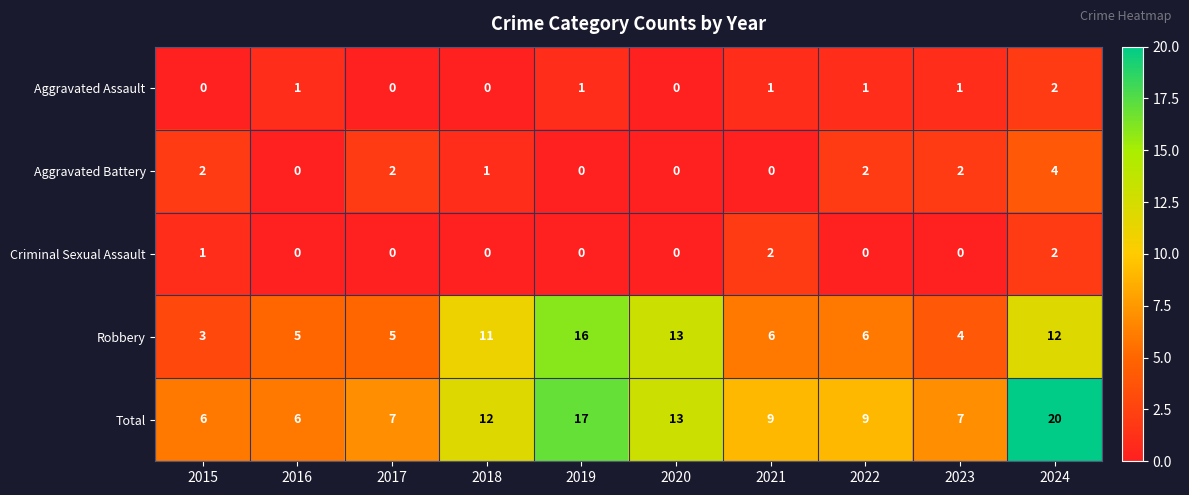

Count the Aggravated Battery values in the range 0 to 2.

9